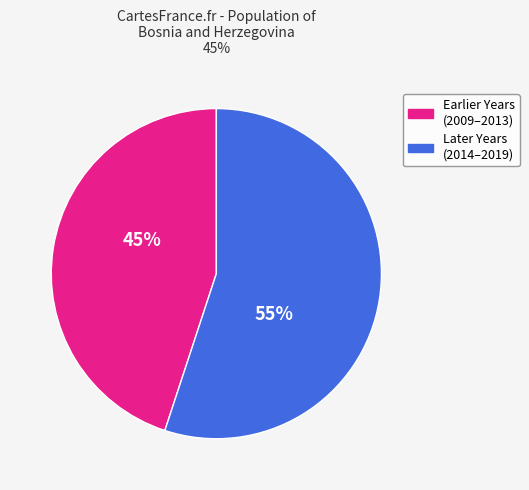

To the nearest percent, what is the average slice percentage?

50%